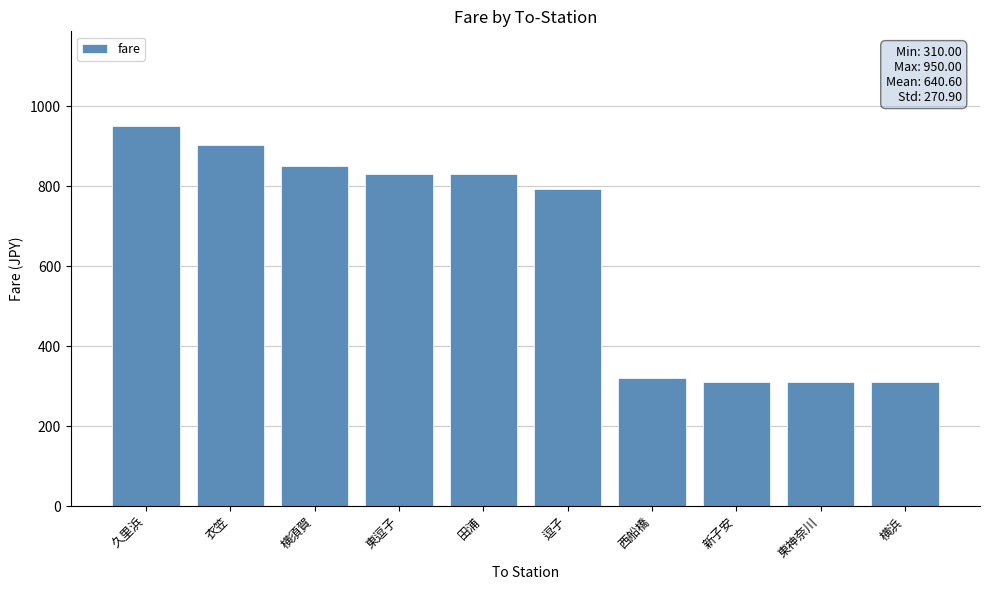

What is the smallest value displayed?

310